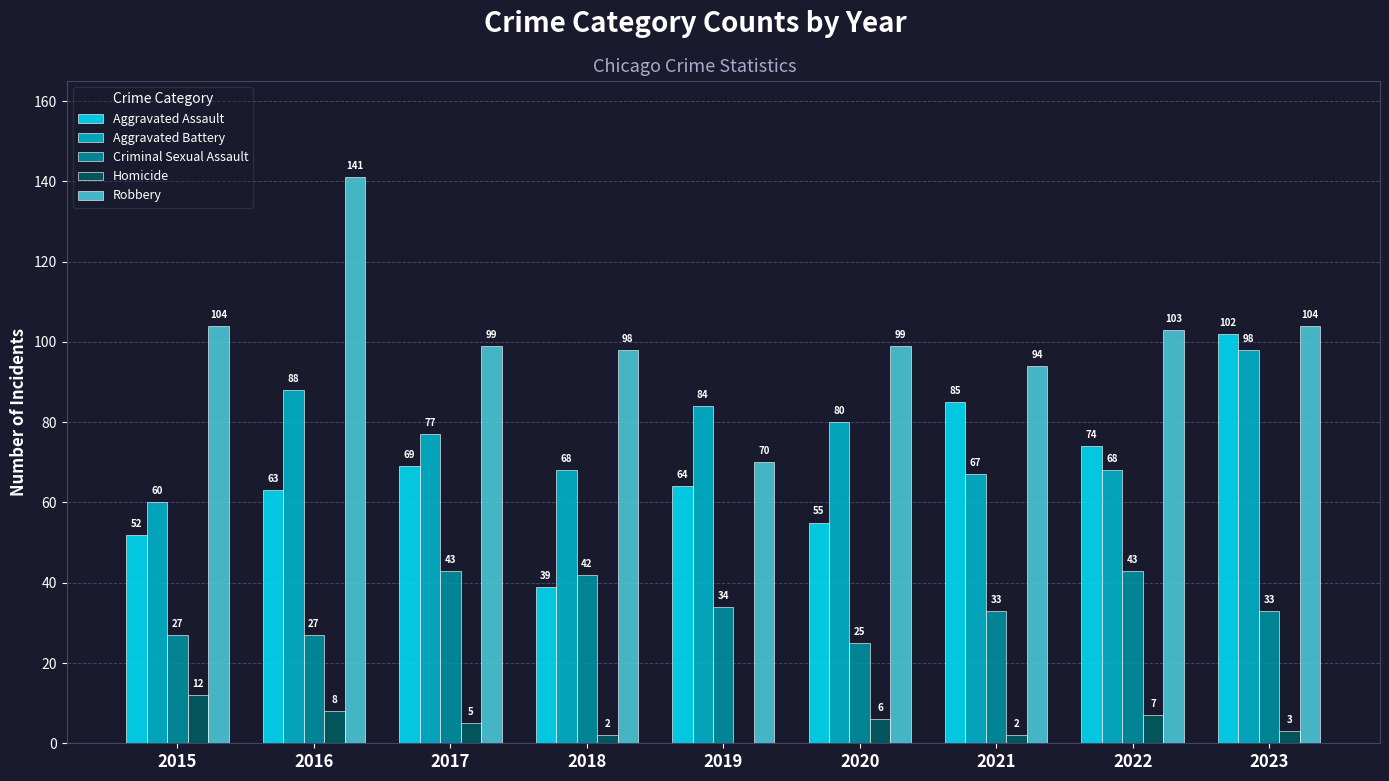

At which category is the sum across all series the highest?

2023